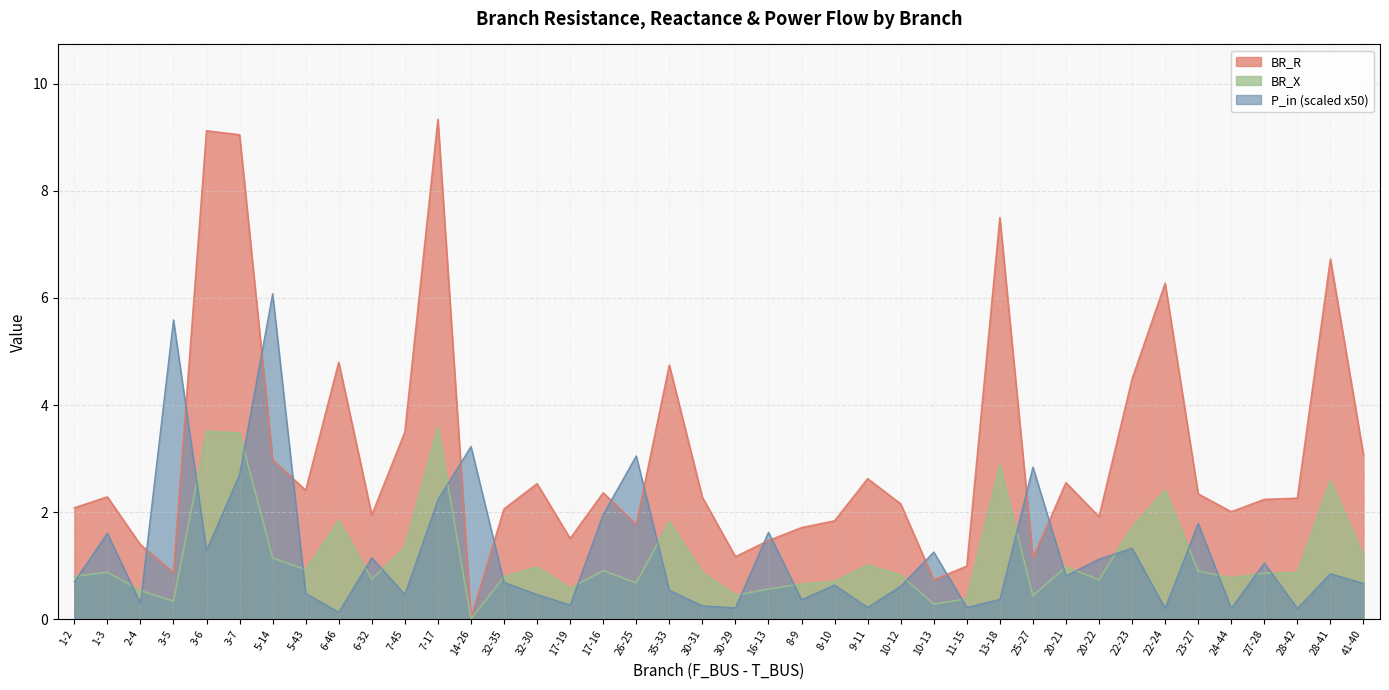

What is the average value of the BR_R series?

3.1